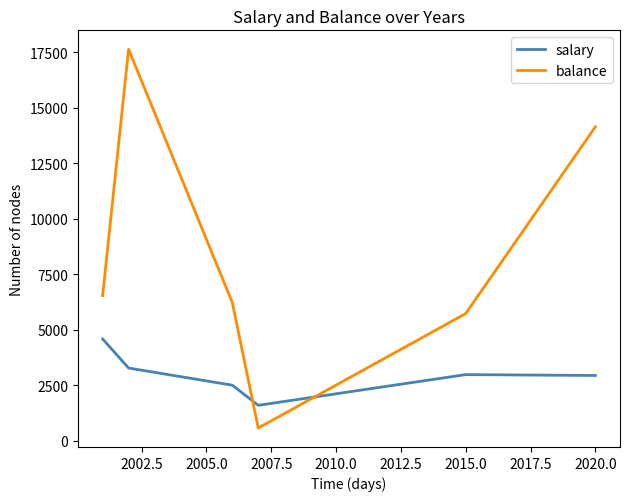

Which series has the largest range (max minus min)?

balance